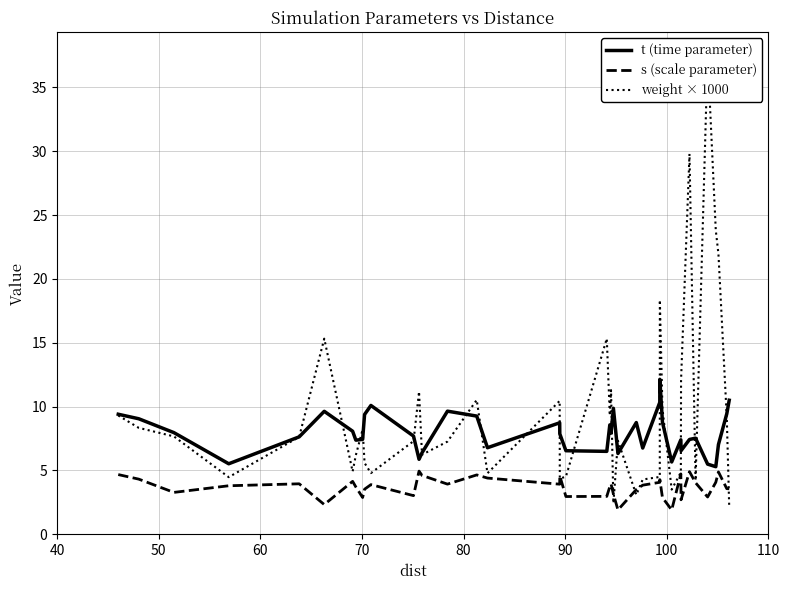

What is the lowest value of the s (scale parameter) series?

1.9